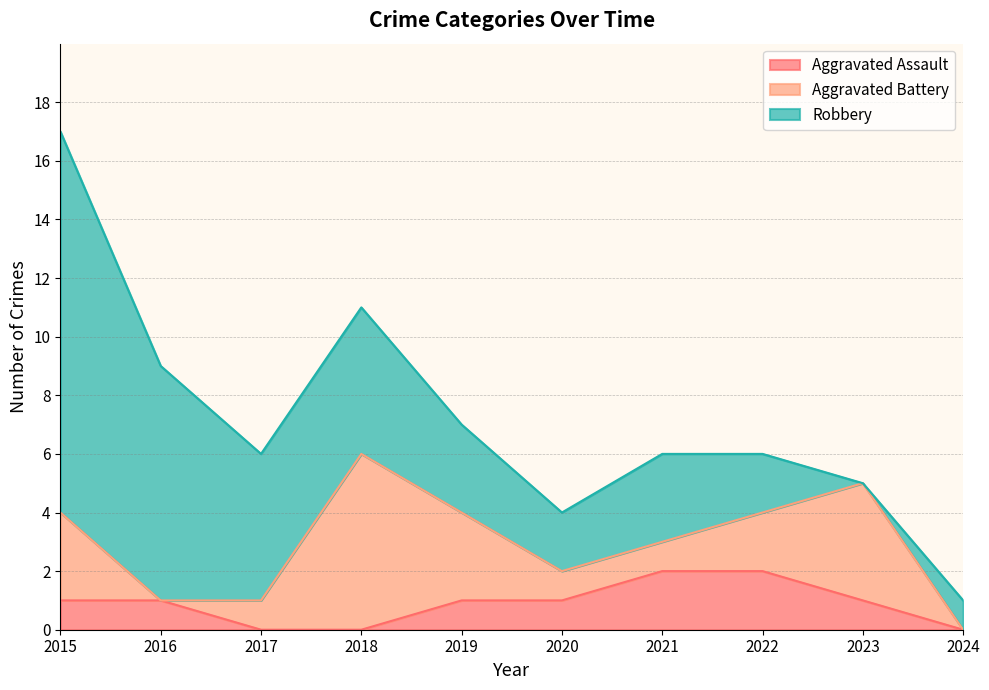

How many intersections are there between Aggravated Battery and Aggravated Assault?

2